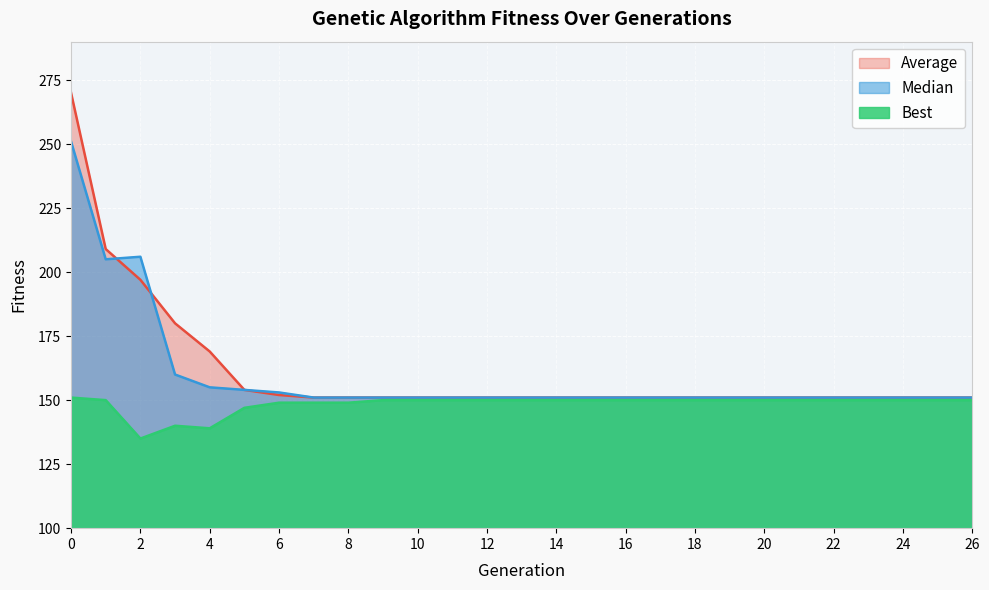

Is it true that Best equals 263 at 16?

False